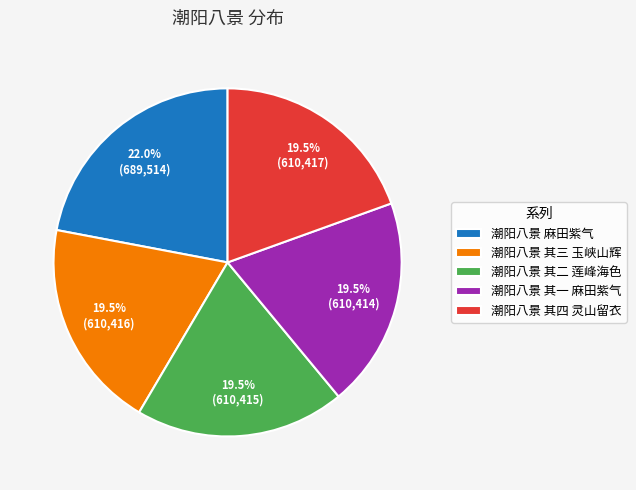

How many slices are in this pie chart?

5